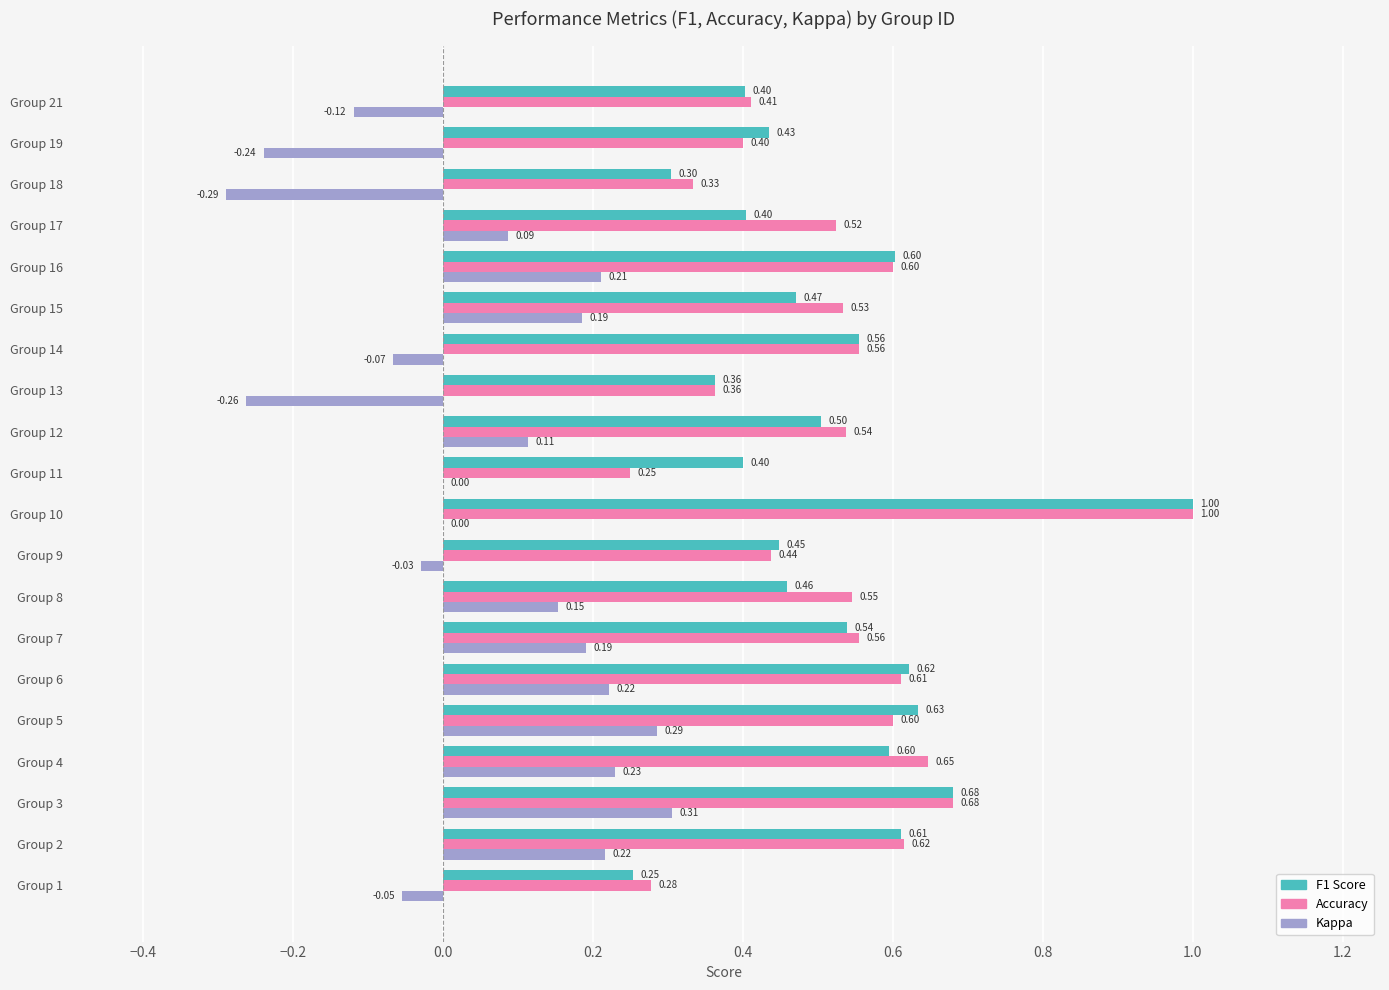

What is the maximum value for Kappa?

0.3